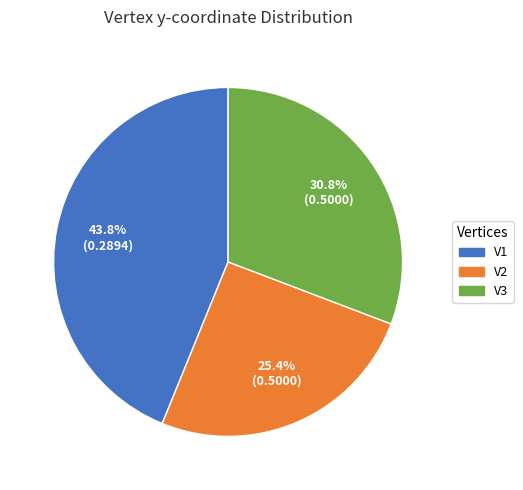

True or false: V1 accounts for 44% of the total.

True